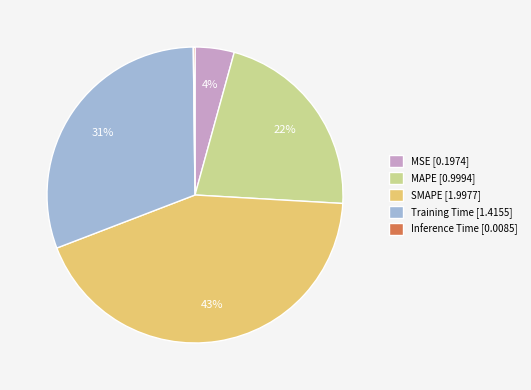

To the nearest percent, what percentage of the pie is Training Time?

31%